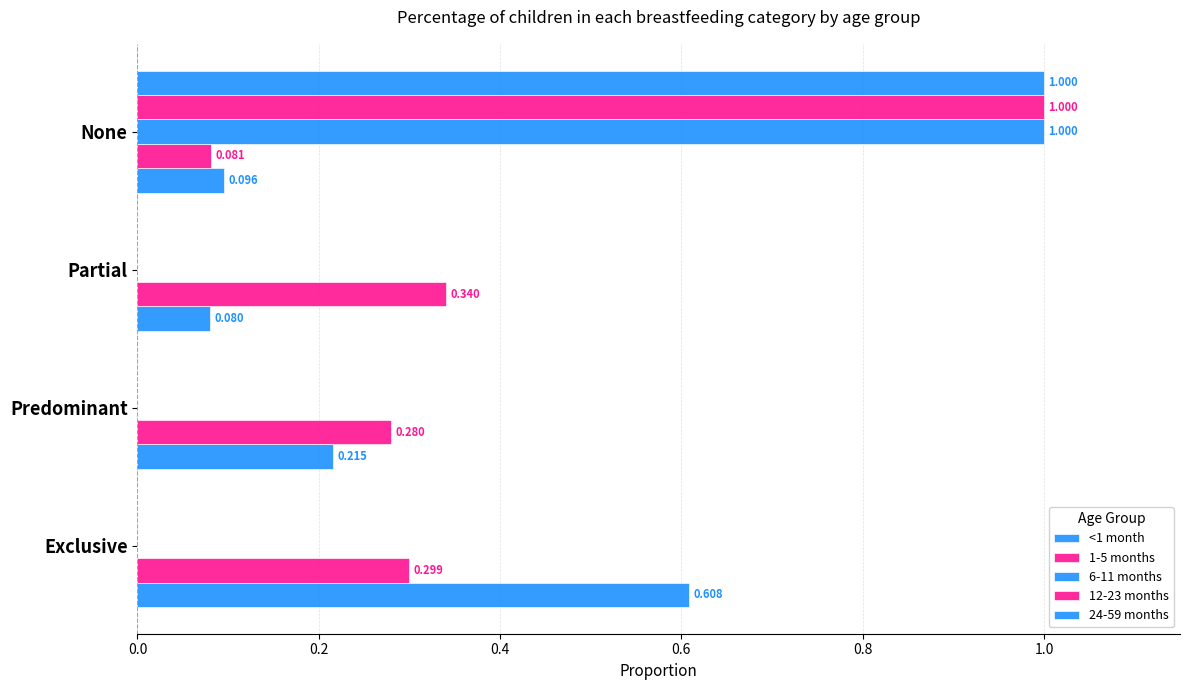

List the series in order of their peak value, highest first.

6-11 months, 12-23 months, 24-59 months, <1 month, 1-5 months